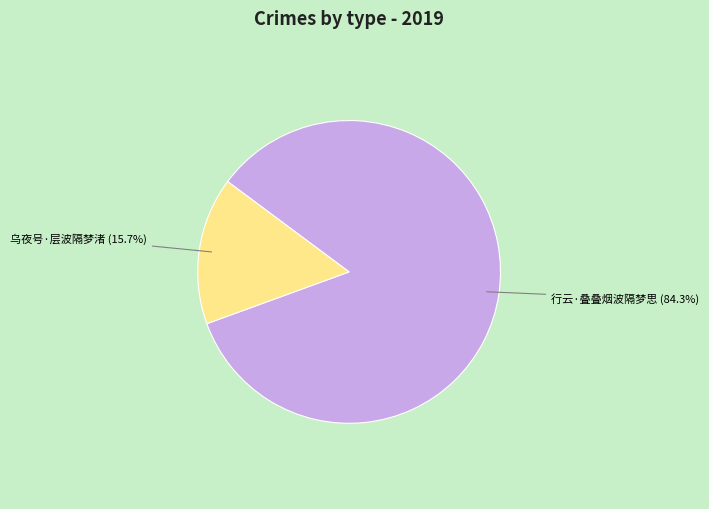

Is there any slice that represents more than half of the pie?

Yes